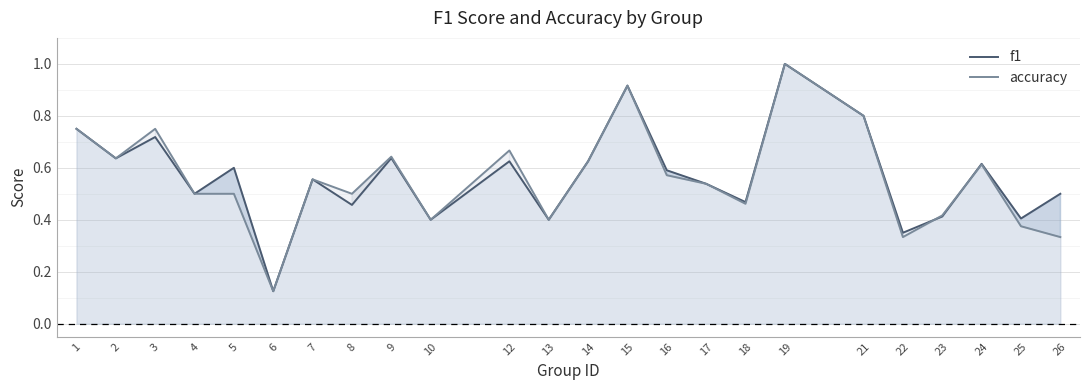

Reading right to left, what are all the values shown in this chart?

f1: 26=0.5	25=0.4	24=0.6	23=0.4	22=0.4	21=0.8	19=1.0	18=0.5	17=0.5	16=0.6	15=0.9	14=0.6	13=0.4	12=0.6	10=0.4	9=0.6	8=0.5	7=0.6	6=0.1	5=0.6	4=0.5	3=0.7	2=0.6	1=0.8
accuracy: 26=0.3	25=0.4	24=0.6	23=0.4	22=0.3	21=0.8	19=1.0	18=0.5	17=0.5	16=0.6	15=0.9	14=0.6	13=0.4	12=0.7	10=0.4	9=0.6	8=0.5	7=0.6	6=0.1	5=0.5	4=0.5	3=0.8	2=0.6	1=0.8